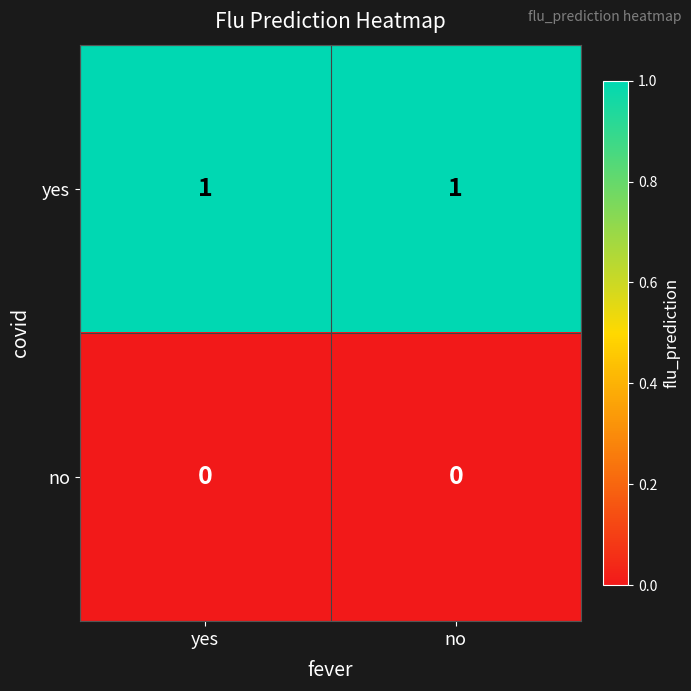

The no series shows 0 at yes. True or false?

True